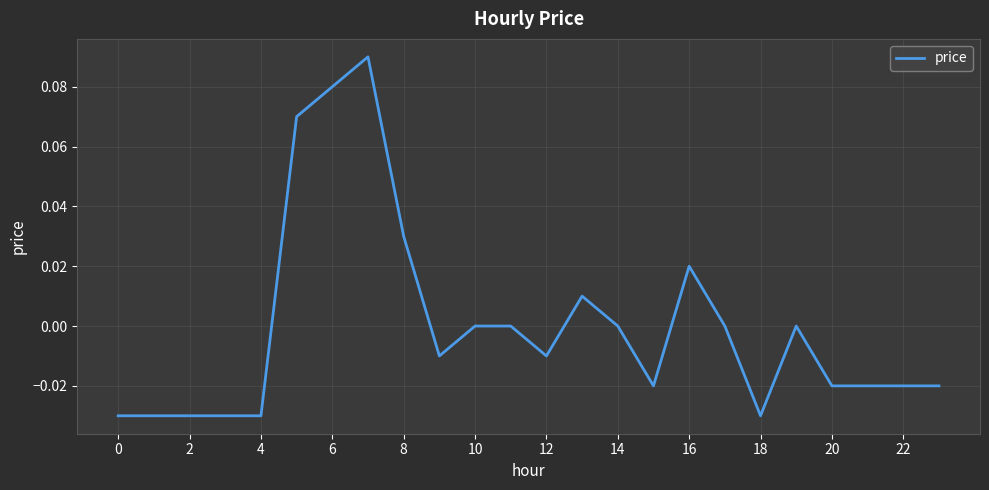

What is the difference between the maximum and second lowest values?

0.1